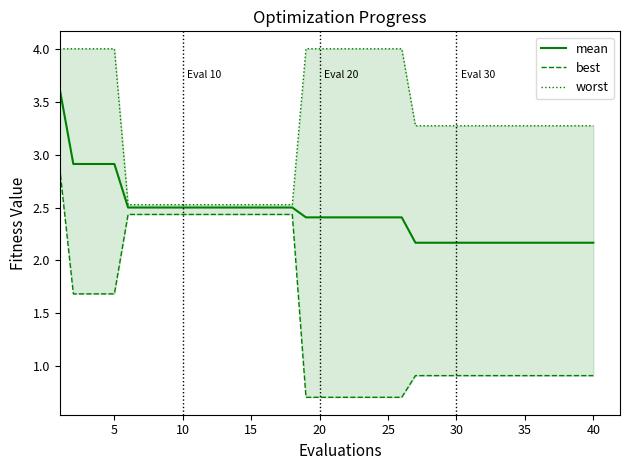

Reading right to left, extract all data points from this chart.

mean: 2.2	2.2	2.2	2.2	2.2	2.2	2.2	2.2	2.2	2.2	2.2	2.2	2.2	2.2	2.4	2.4	2.4	2.4	2.4	2.4	2.4	2.4	2.5	2.5	2.5	2.5	2.5	2.5	2.5	2.5	2.5	2.5	2.5	2.5	2.5	2.9	2.9	2.9	2.9	3.6
best: 0.9	0.9	0.9	0.9	0.9	0.9	0.9	0.9	0.9	0.9	0.9	0.9	0.9	0.9	0.7	0.7	0.7	0.7	0.7	0.7	0.7	0.7	2.4	2.4	2.4	2.4	2.4	2.4	2.4	2.4	2.4	2.4	2.4	2.4	2.4	1.7	1.7	1.7	1.7	2.9
worst: 3.3	3.3	3.3	3.3	3.3	3.3	3.3	3.3	3.3	3.3	3.3	3.3	3.3	3.3	4.0	4.0	4.0	4.0	4.0	4.0	4.0	4.0	2.5	2.5	2.5	2.5	2.5	2.5	2.5	2.5	2.5	2.5	2.5	2.5	2.5	4.0	4.0	4.0	4.0	4.0